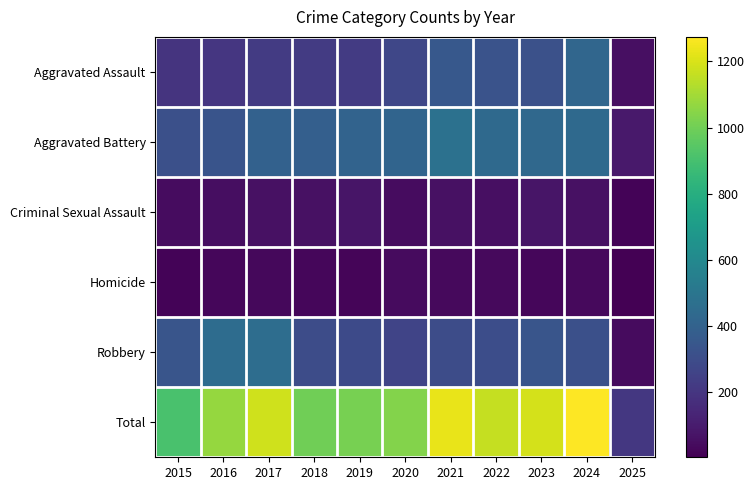

At which category does the chart reach its minimum across all series?

2025